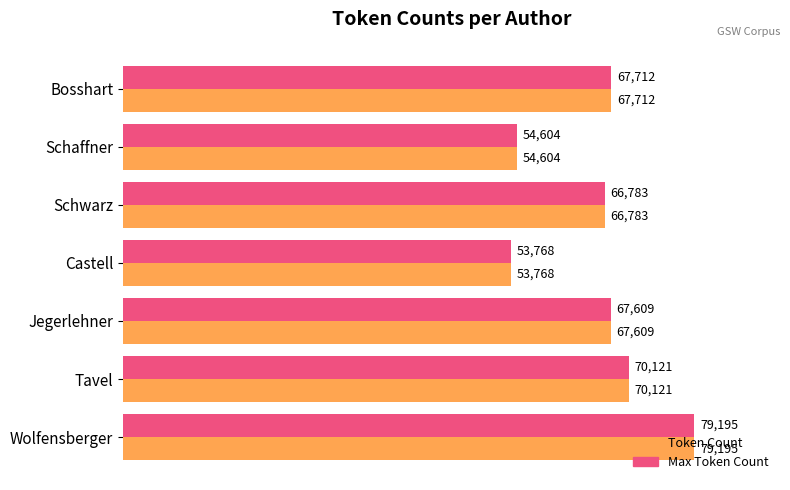

The value of Token Count at Wolfensberger is 79195. True or false?

True